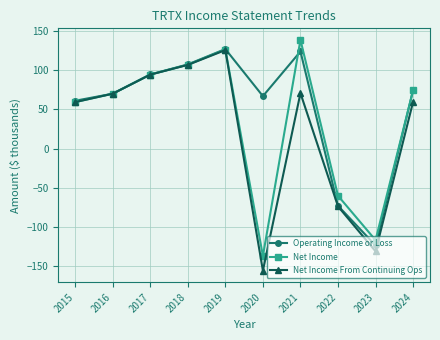

What is the lowest value of the Net Income series?

-136.8